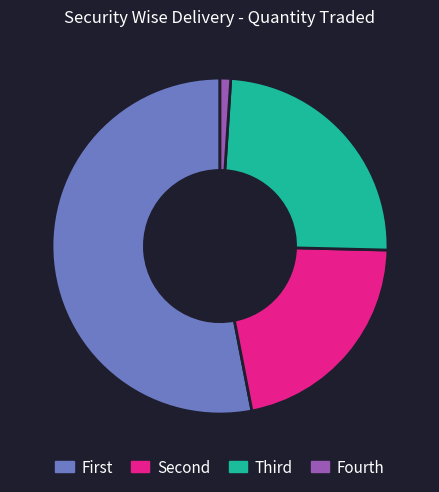

Is there any slice that represents more than half of the pie?

Yes